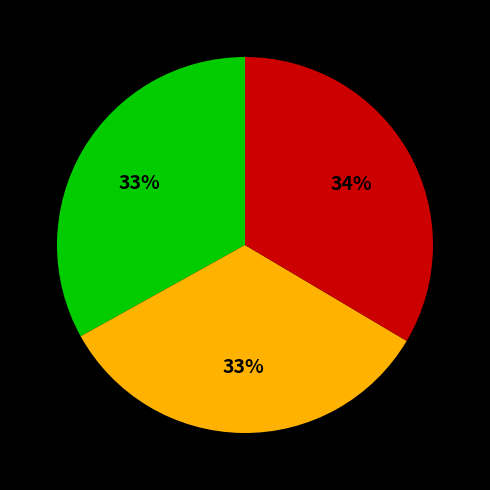

Is there a majority slice in this chart?

No